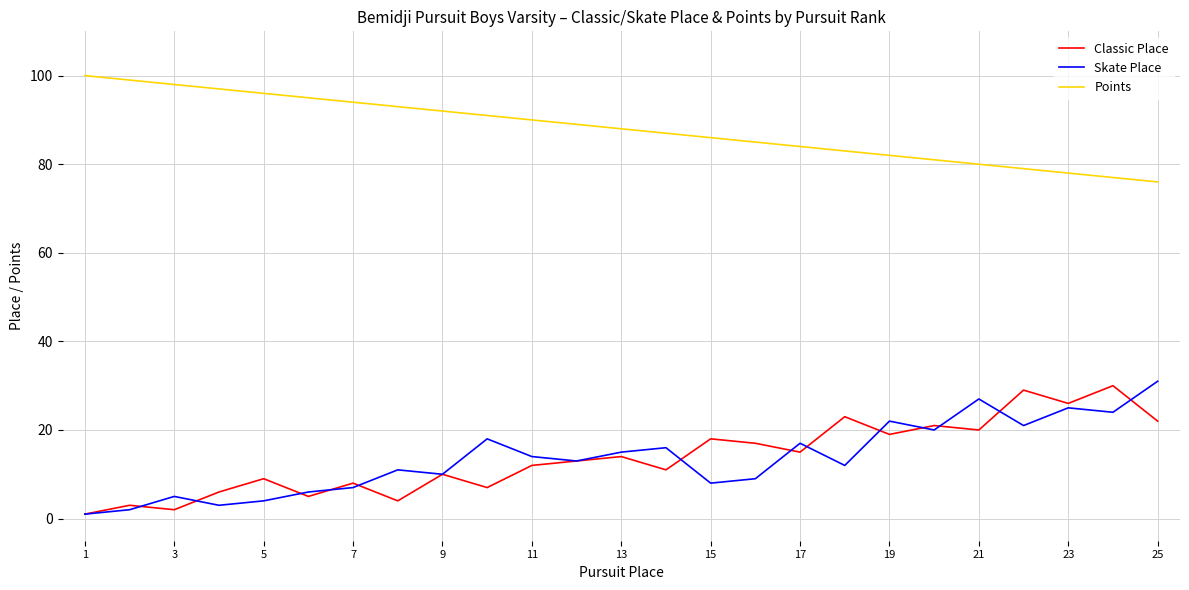

True or false: Points has more than 2 interior local peaks.

False